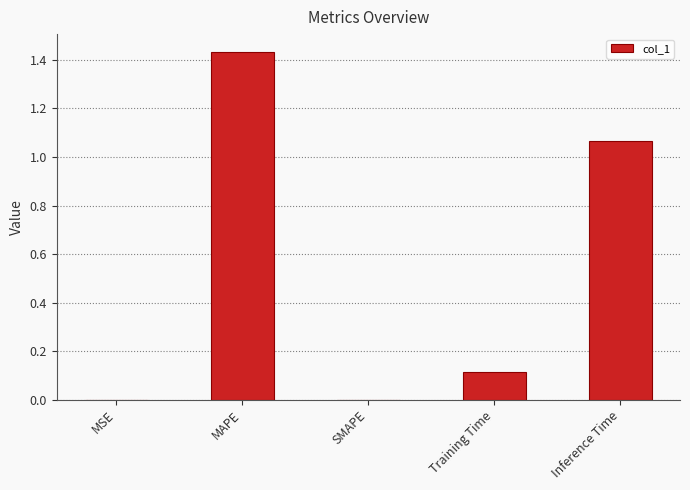

Count the number of categories in the chart.

5